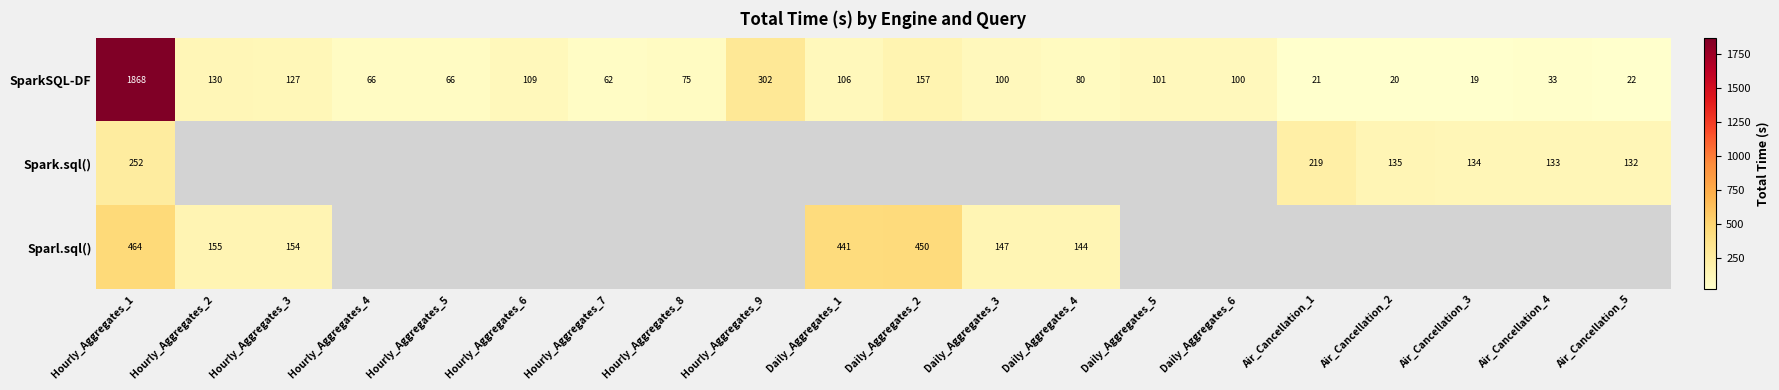

At which label does SparkSQL-DF reach its minimum?

Air_Cancellation_3